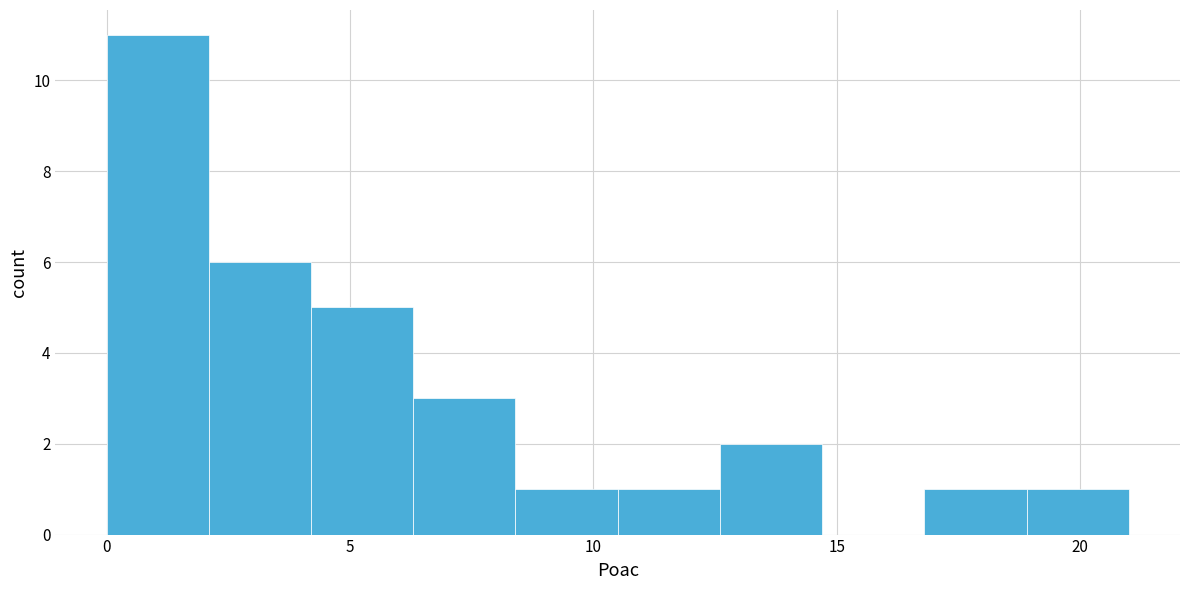

What is the height of the bar covering 12.6 to 14.7 on the x-axis? Neither the bar edges nor the heights are printed on the chart, so give them approximately, as read against the axes.

2